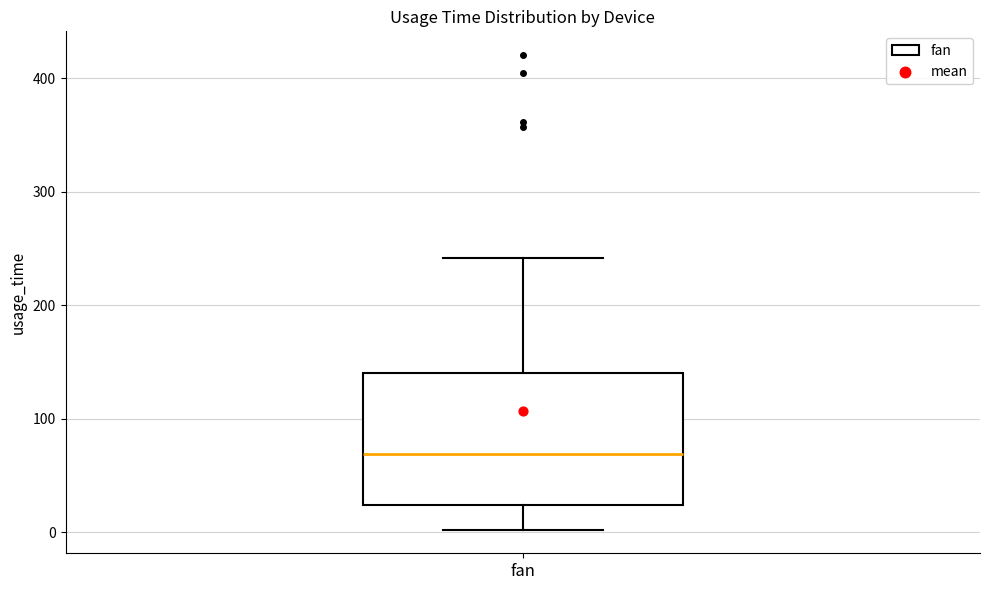

Where is the lower edge of the box for fan on the y-axis? The values are not printed on the chart, so give them approximately, as read against the axis.

20